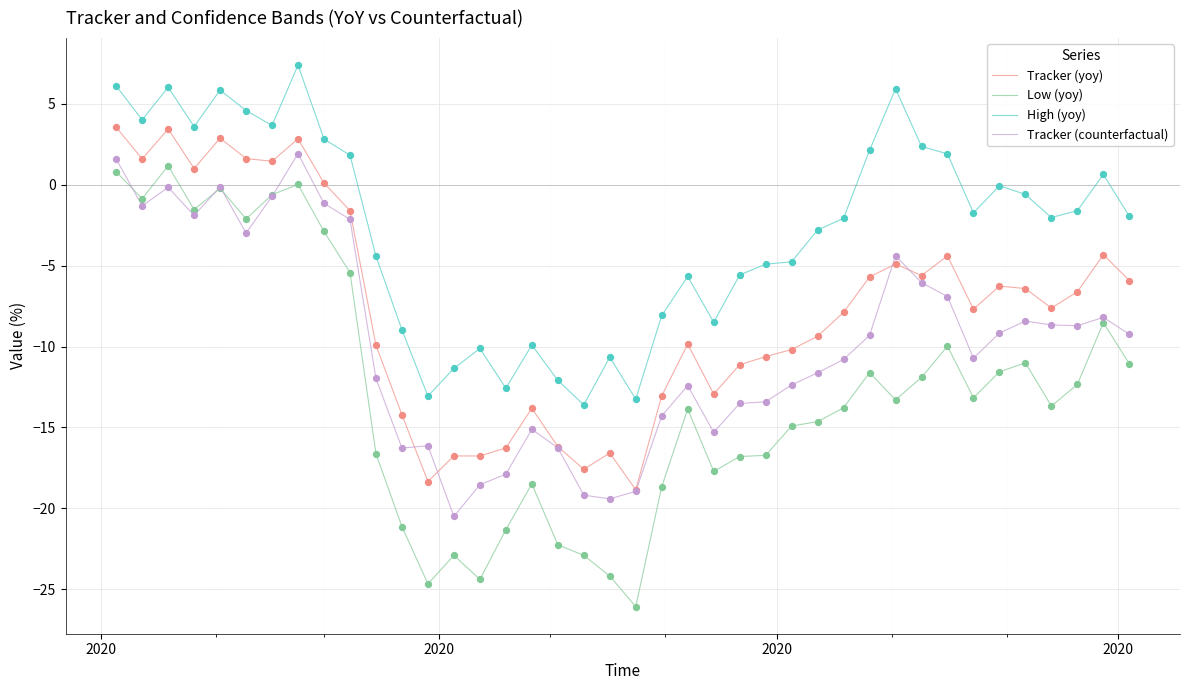

Which series has the largest total across all categories?

High (yoy)